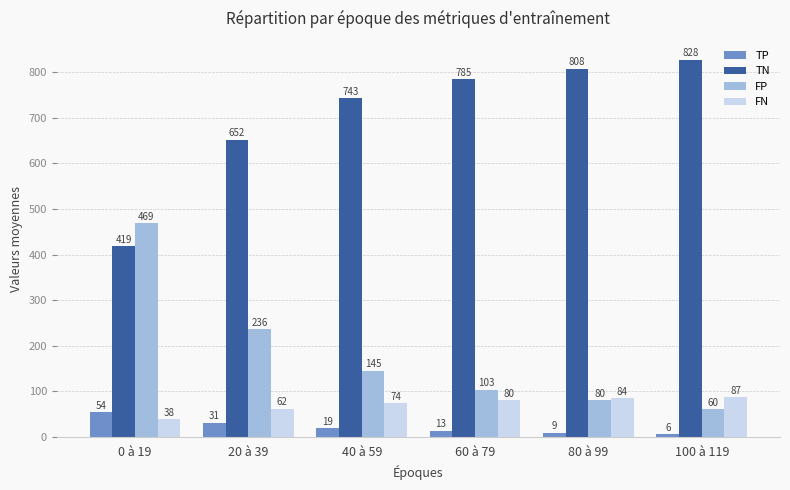

What is the spread (max minus min) of values at 80 à 99?

799